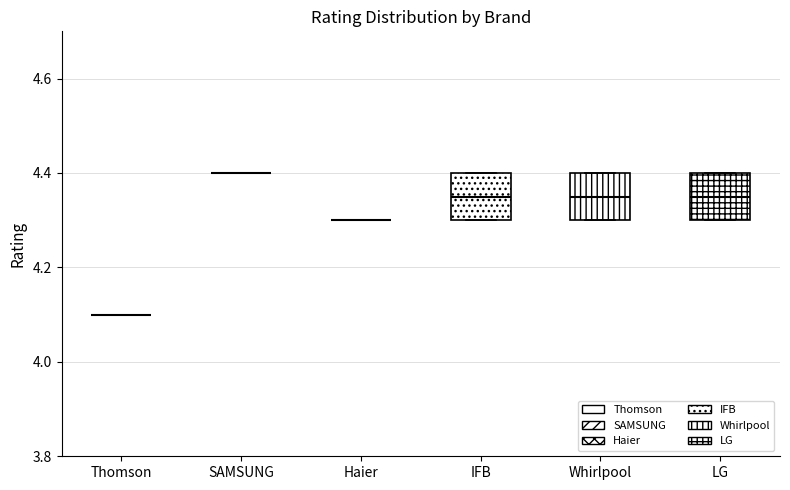

Reading left to right, transcribe this box plot: for each box, give where its median line is, the range the box spans, and where its two whiskers end, as read against the y-axis. The values are not printed on the chart, so give them approximately, as read against the axis.

Thomson: box collapsed to a line at 4.10, whiskers 4.10 to 4.10
SAMSUNG: box collapsed to a line at 4.40, whiskers 4.40 to 4.40
Haier: box collapsed to a line at 4.30, whiskers 4.30 to 4.30
IFB: median 4.36, box 4.30 to 4.40, whiskers 4.30 to 4.40
Whirlpool: median 4.36, box 4.30 to 4.40, whiskers 4.30 to 4.40
LG: median 4.36, box 4.30 to 4.40, whiskers 4.30 to 4.40